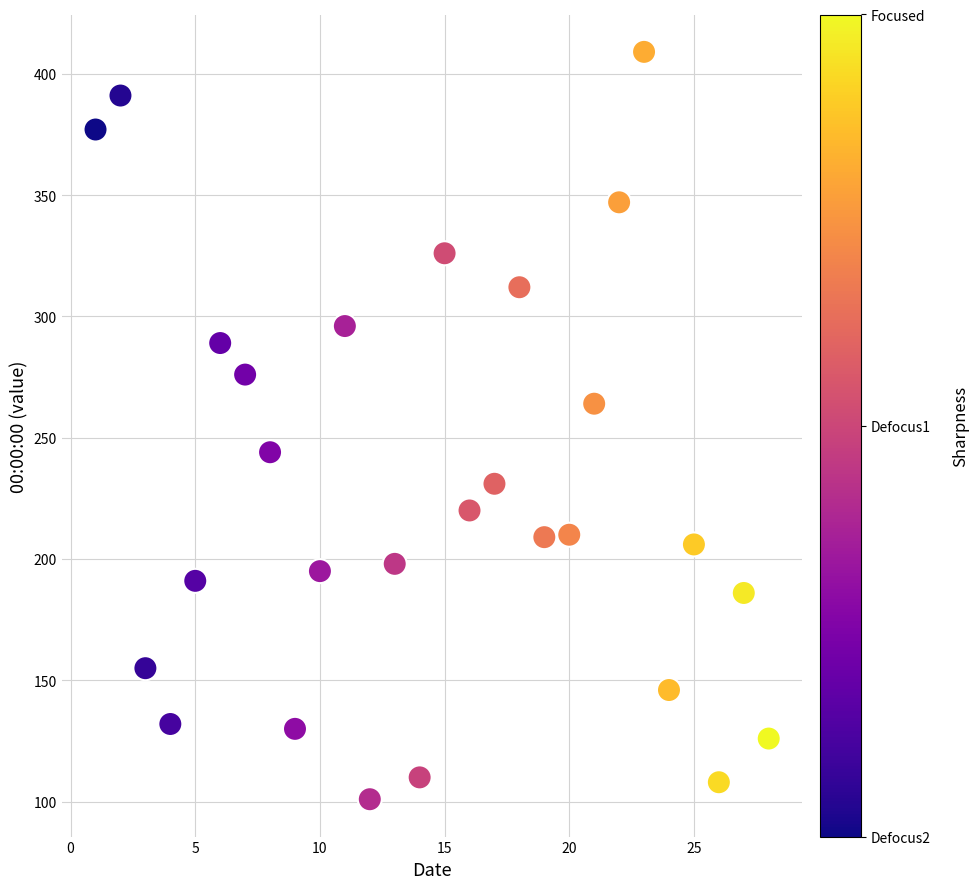

What is the range of X values (max minus min)?

27